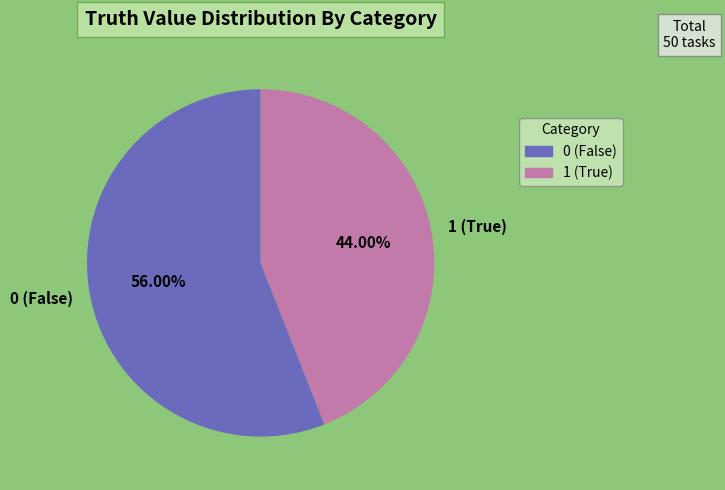

Which category has the smallest portion of the pie?

1